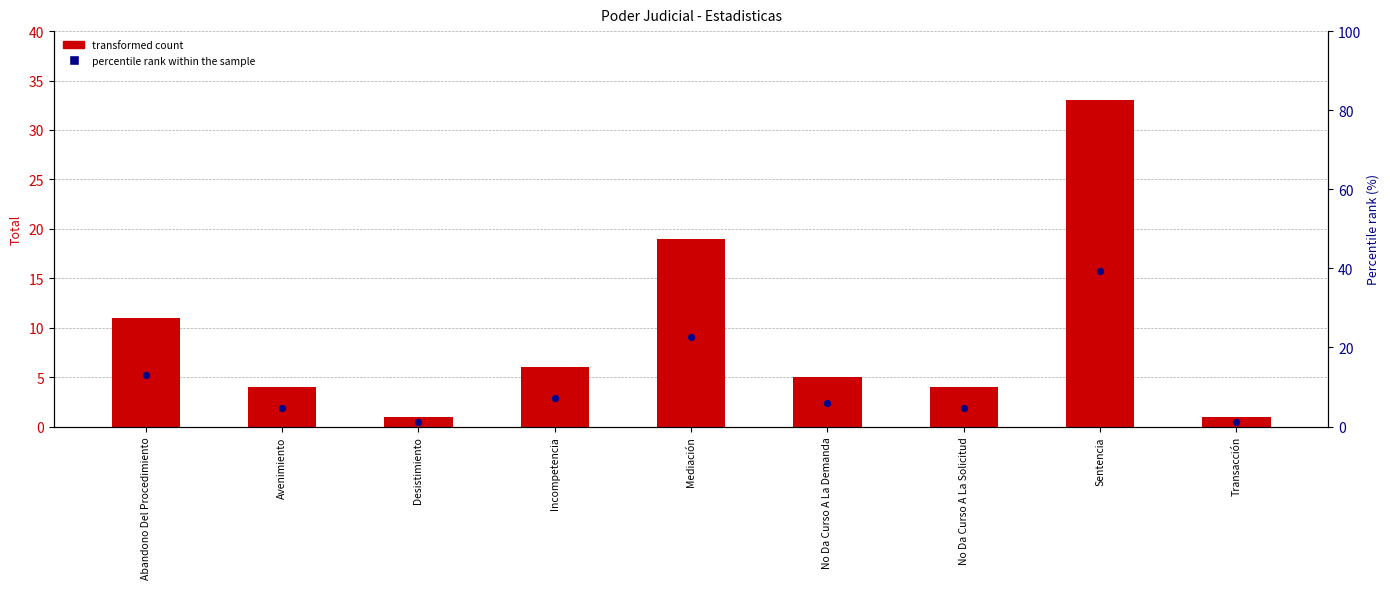

Which series contains the lowest Y value?

Total count